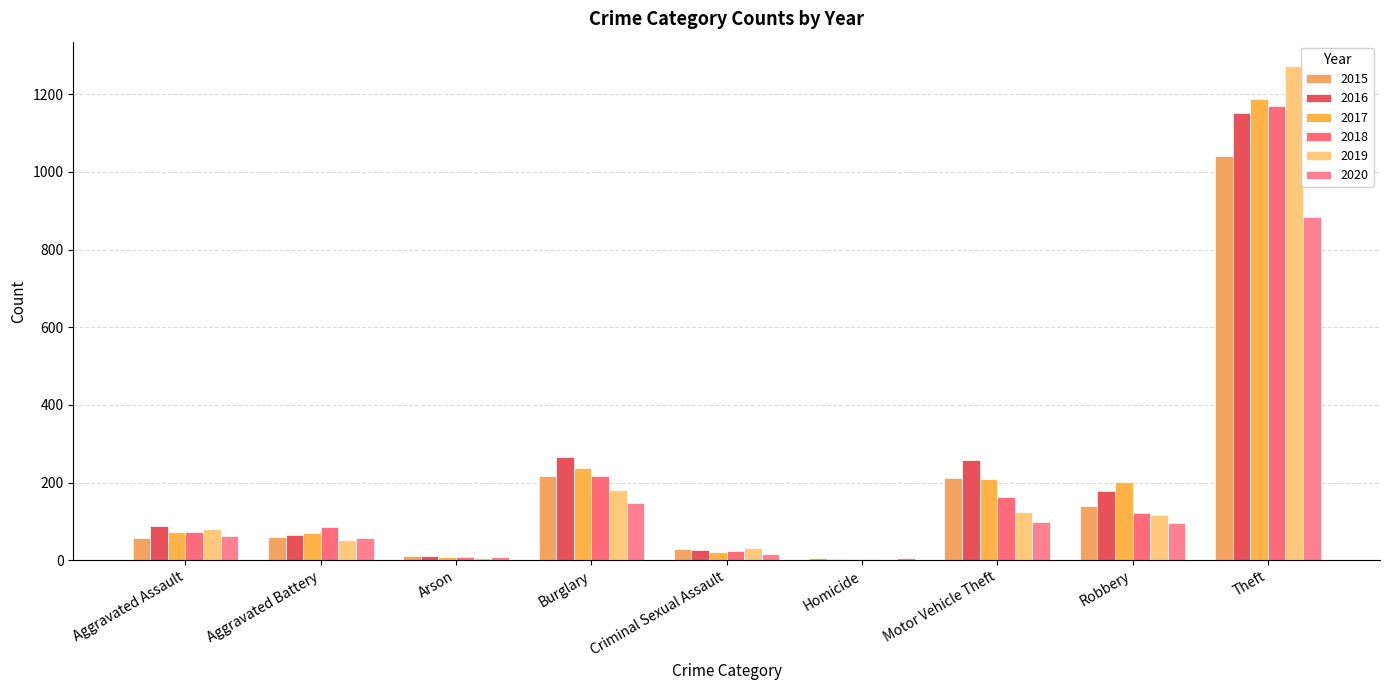

Which category has the highest value in the 2016 series?

Theft